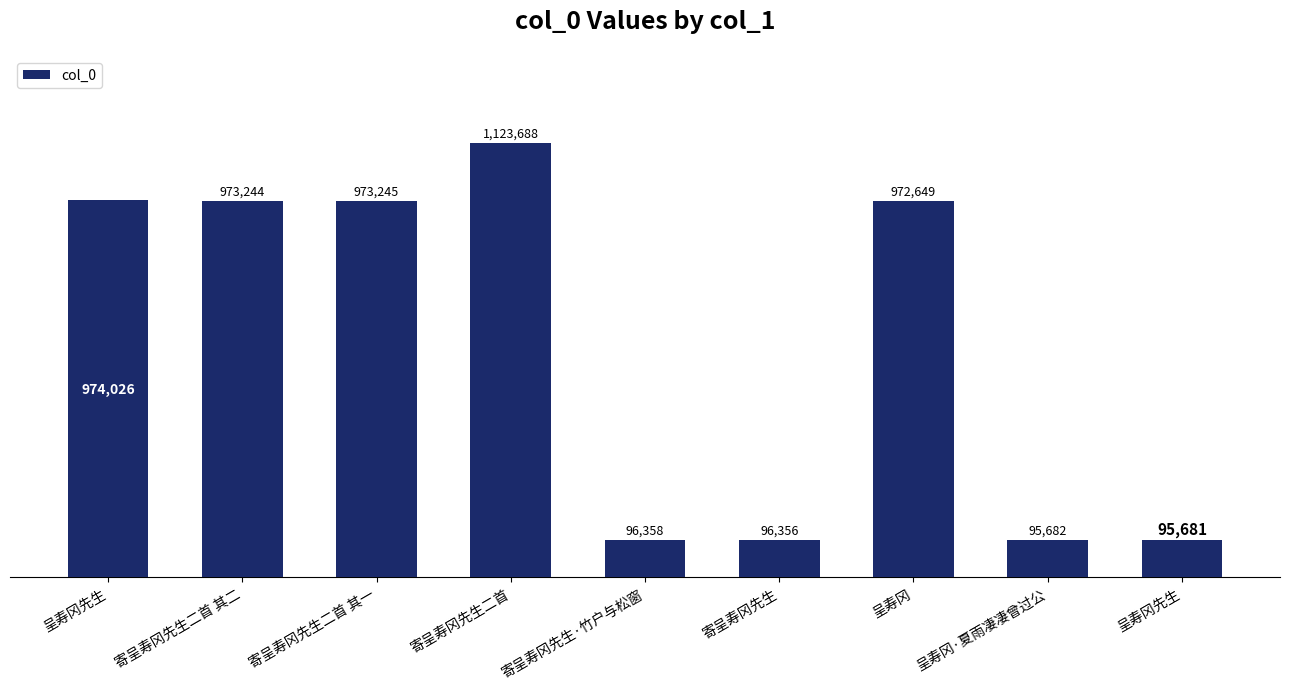

Reading right to left, extract all data points from this chart.

95681	95682	972649	96356	96358	1123688	973245	973244	974026